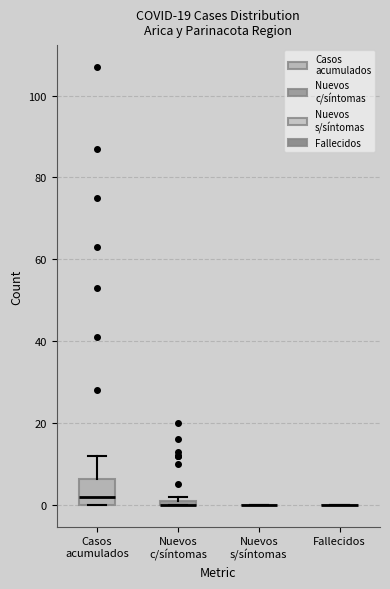

Which box is the tallest, from its lower edge to its upper edge?

Casos acumulados